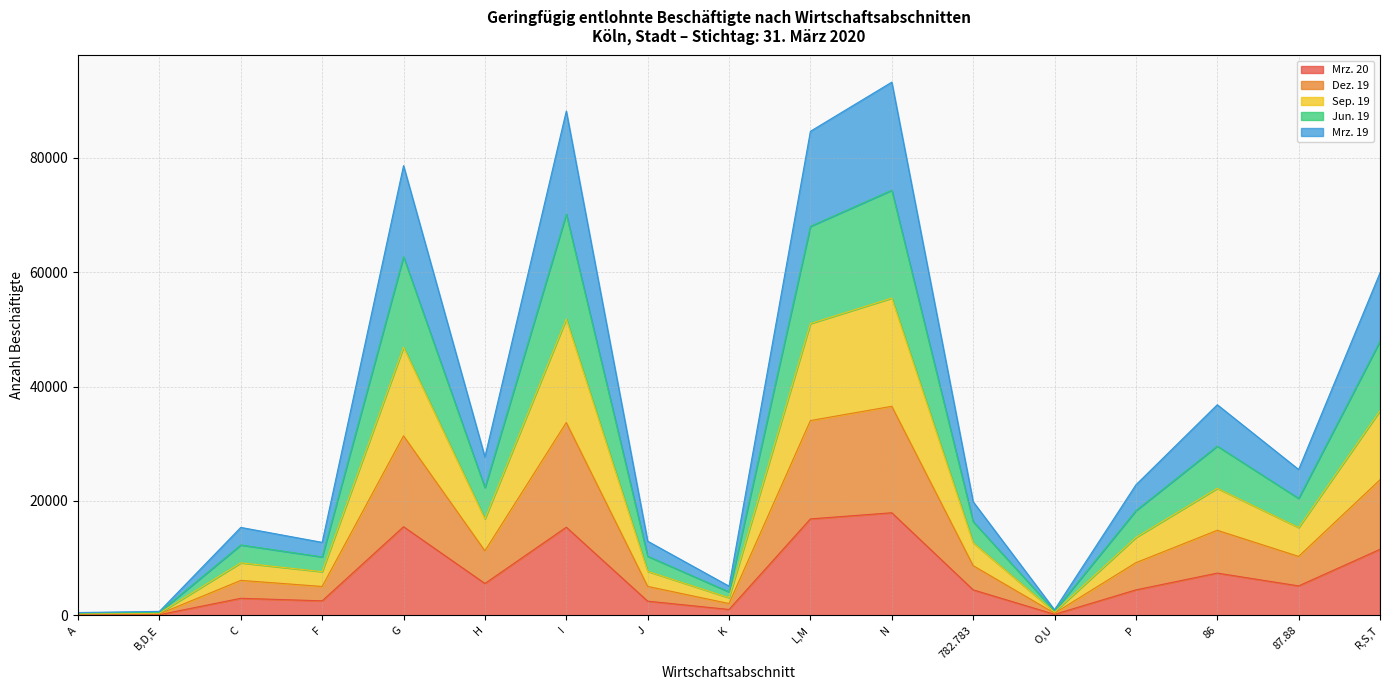

What is the total value across all series at N?

93197